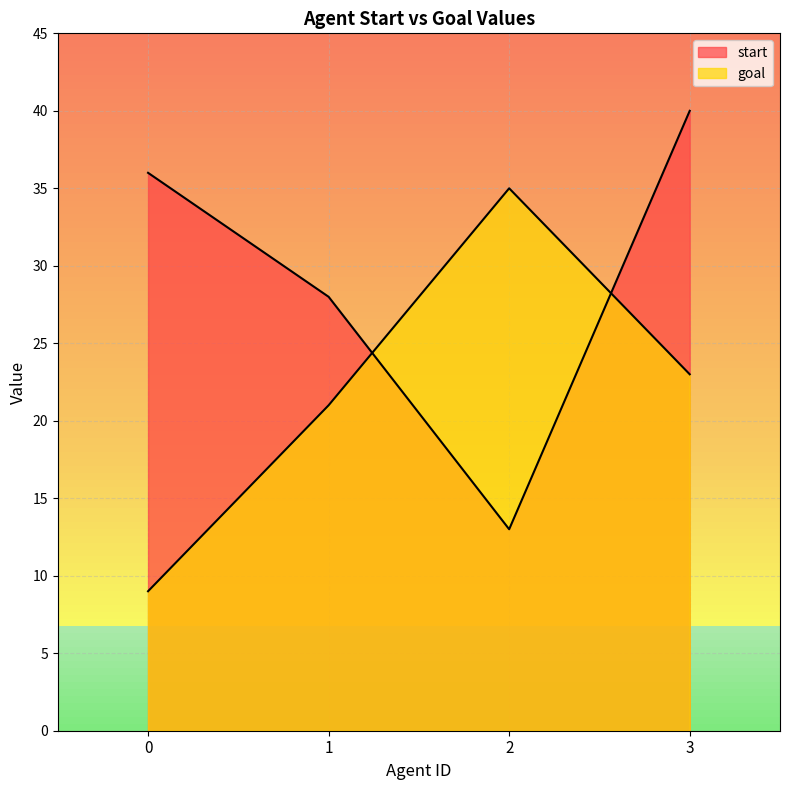

True or false: start has a value of 23 at 2.

False